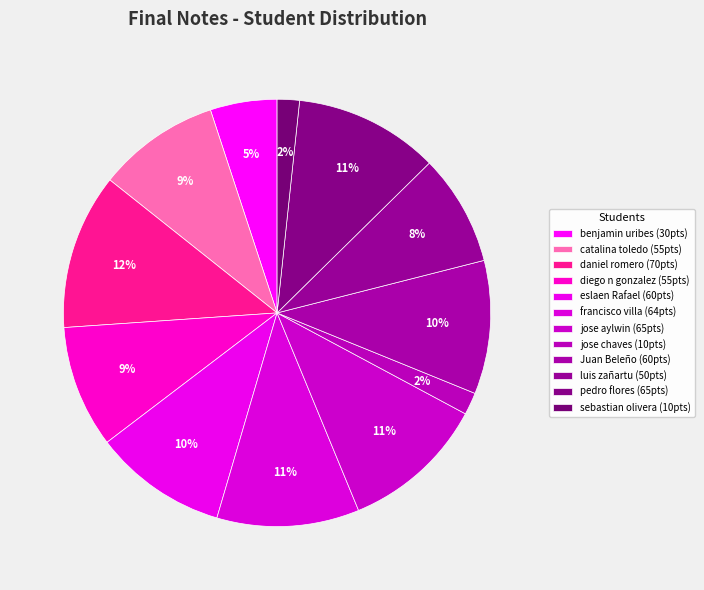

How many segments does this pie chart have?

12